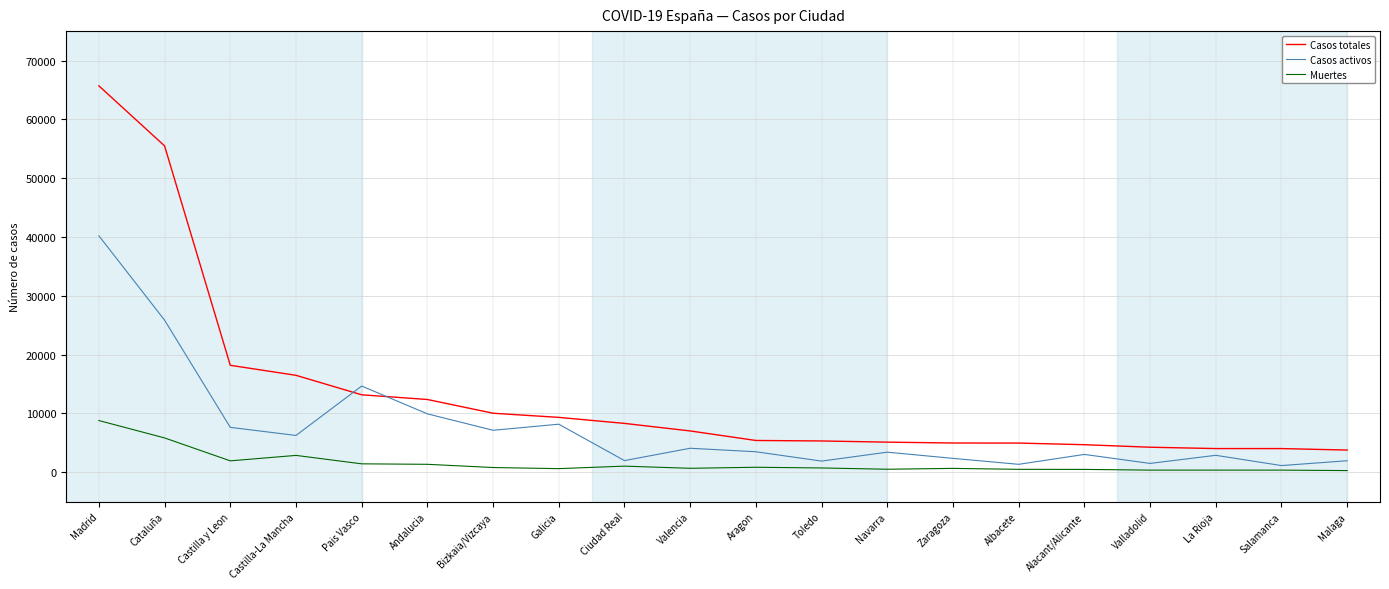

True or false: Muertes and Casos totales cross at least once.

False